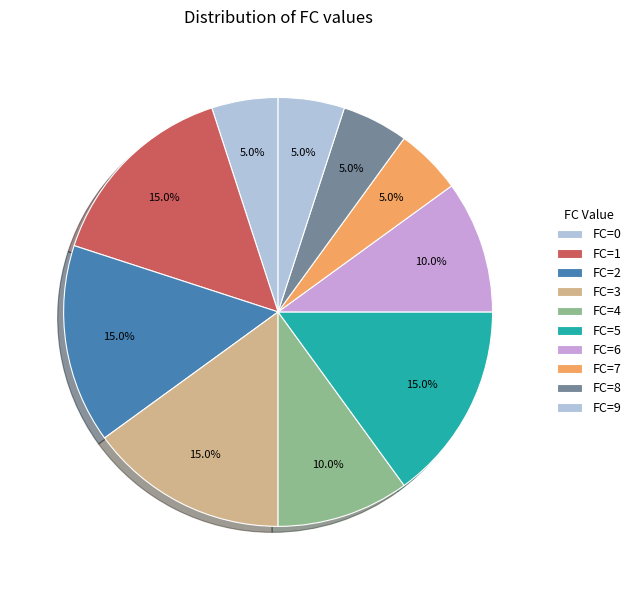

How many segments does this pie chart have?

10